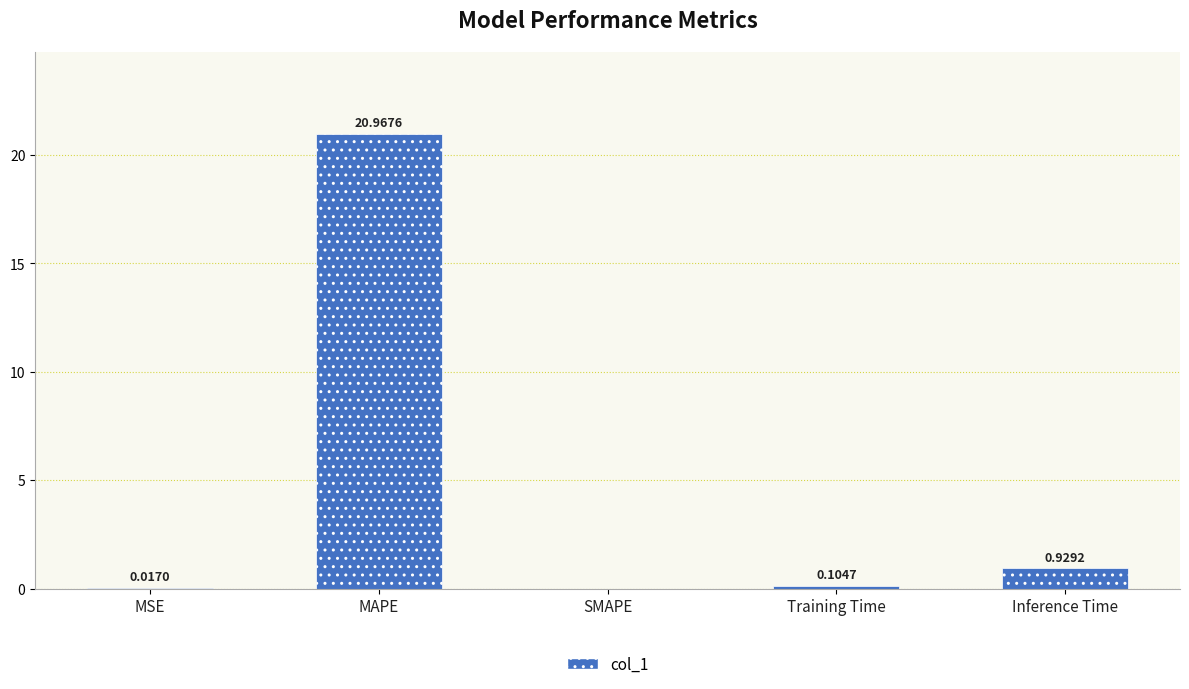

At which label is the value closest to 10?

Inference Time